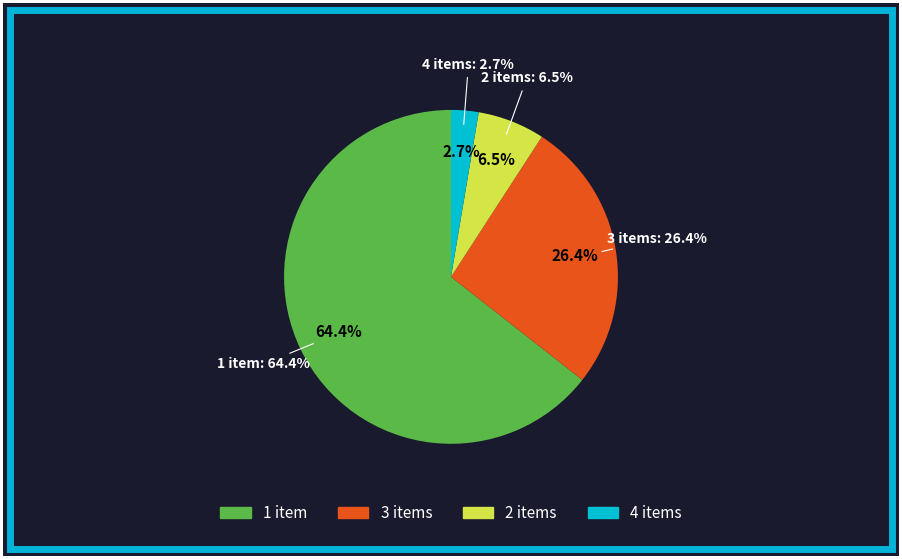

Which has a higher value, 1 or 3?

1